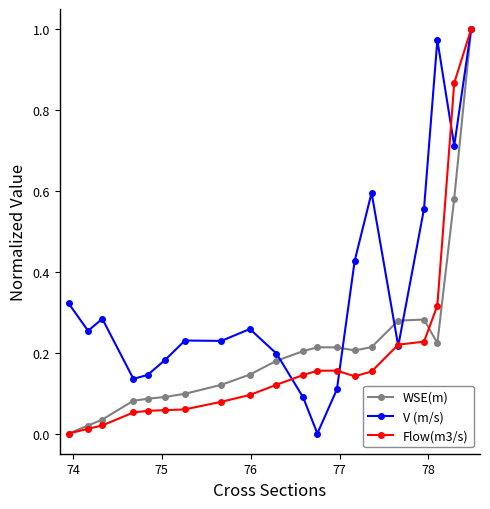

True or false: WSE(m) has more than 1 points higher than both neighbors.

True